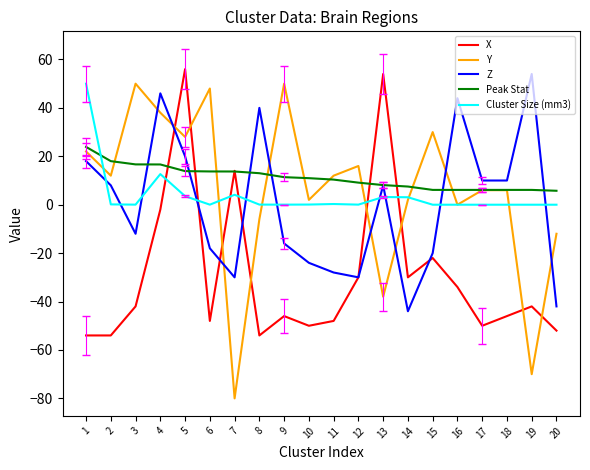

What is the total value across all series at 15?

-5.9